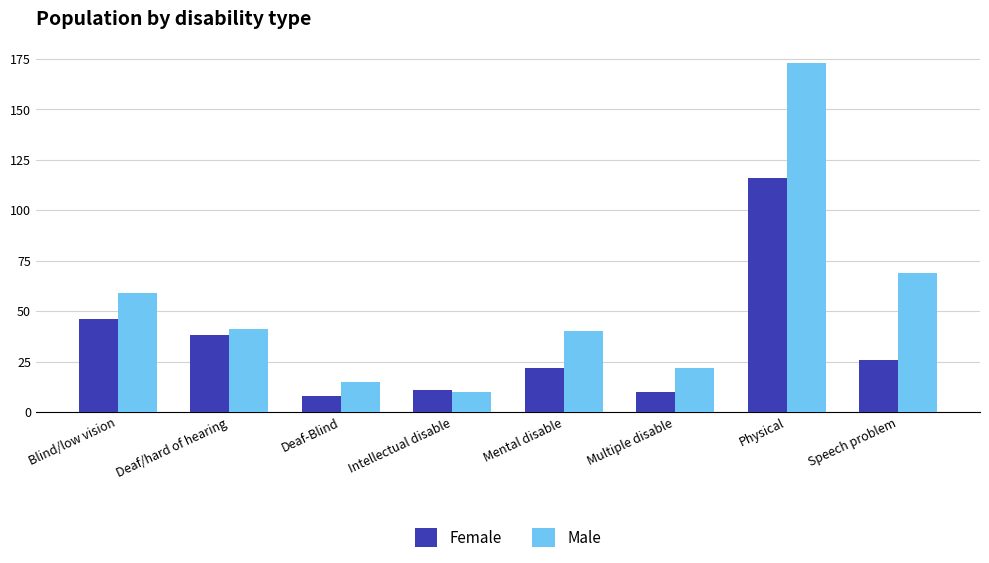

How many groups of bars are there?

8